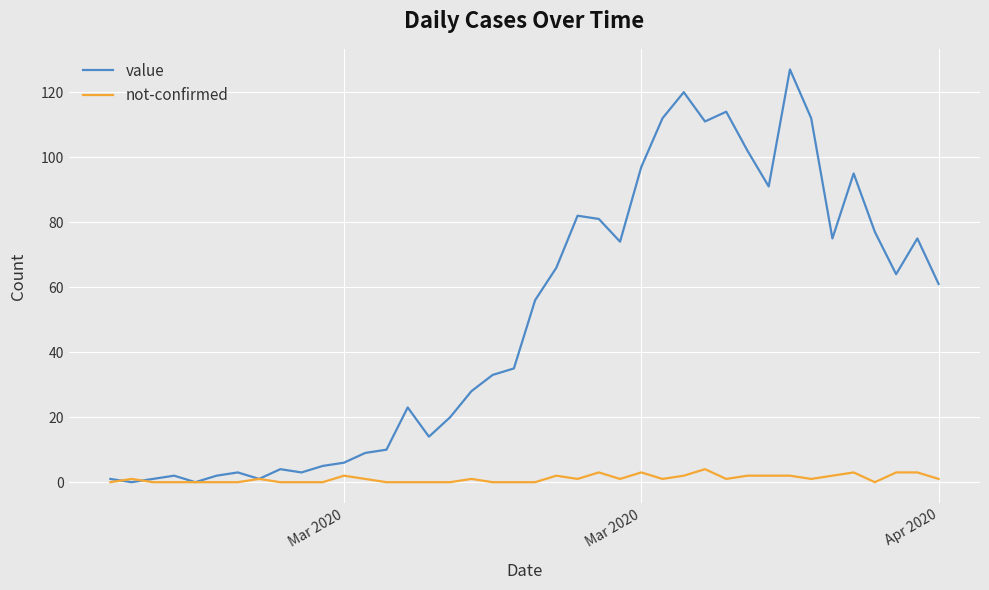

True or false: not-confirmed has more than 0 interior local peaks.

True